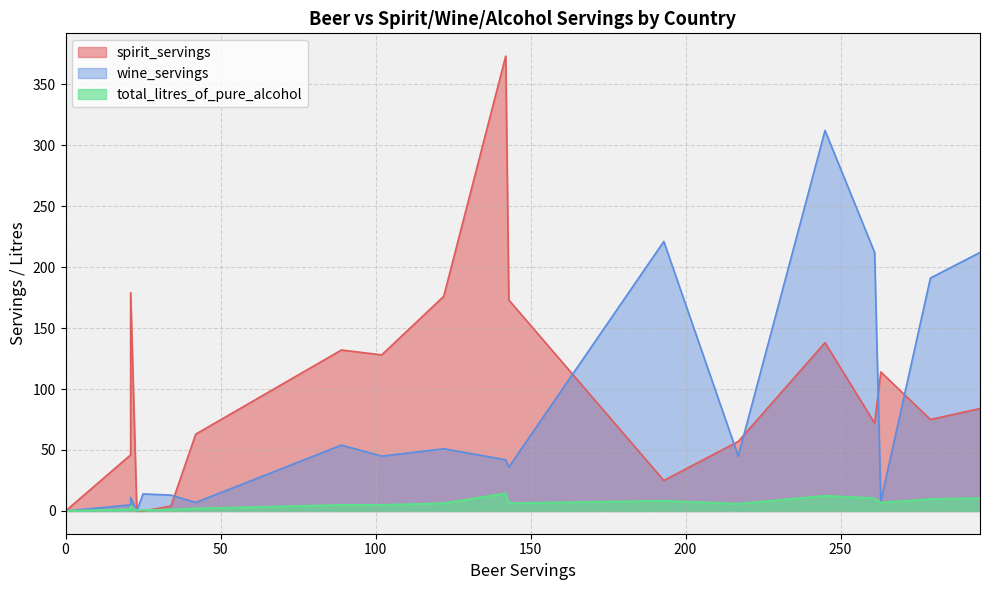

What is the highest value of the wine_servings series?

312.0